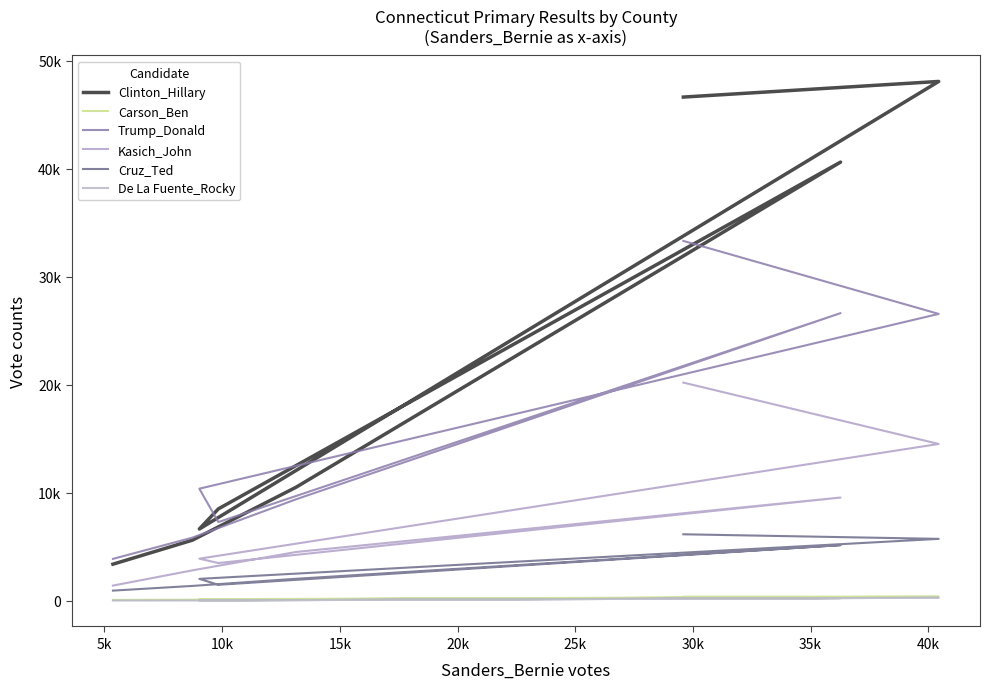

Count the number of categories in the chart.

8